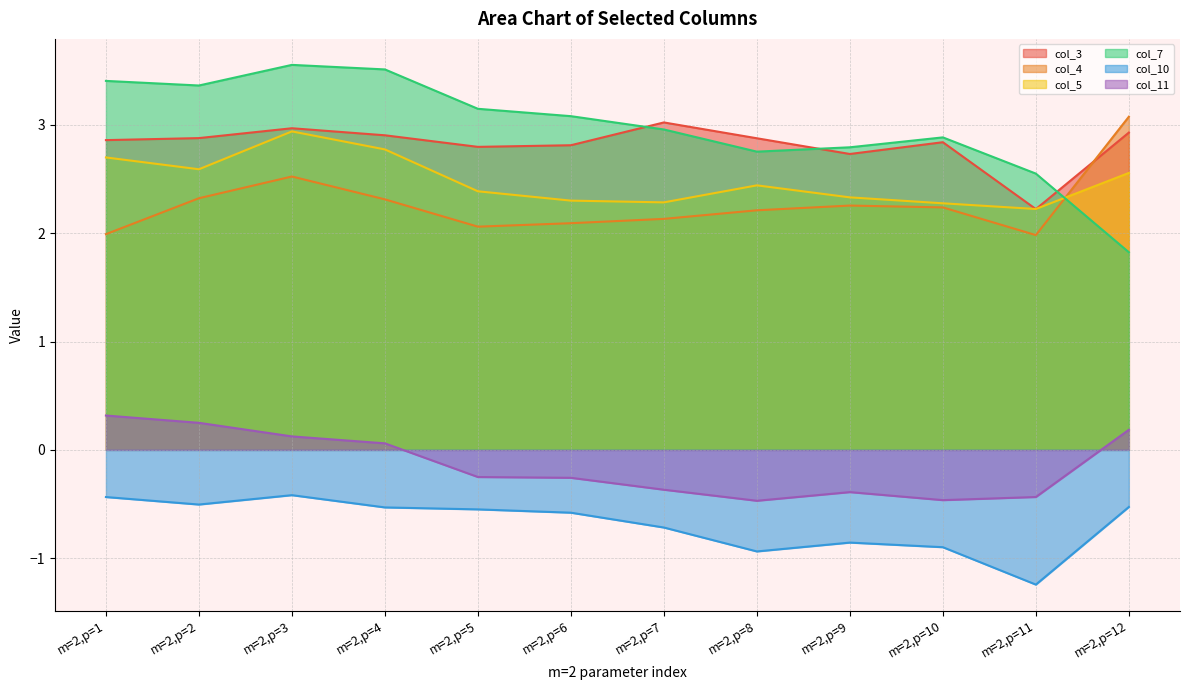

True or false: col_3 and col_4 intersect in this chart.

True